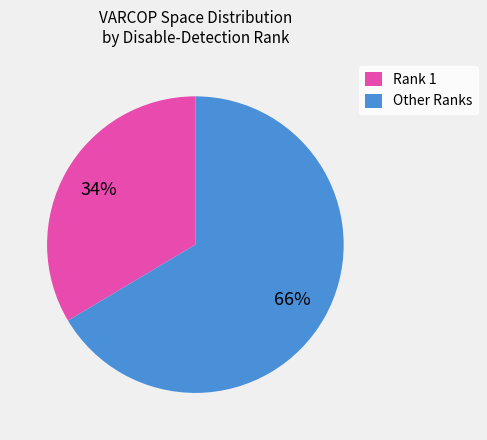

Which slice is the largest?

Other Ranks